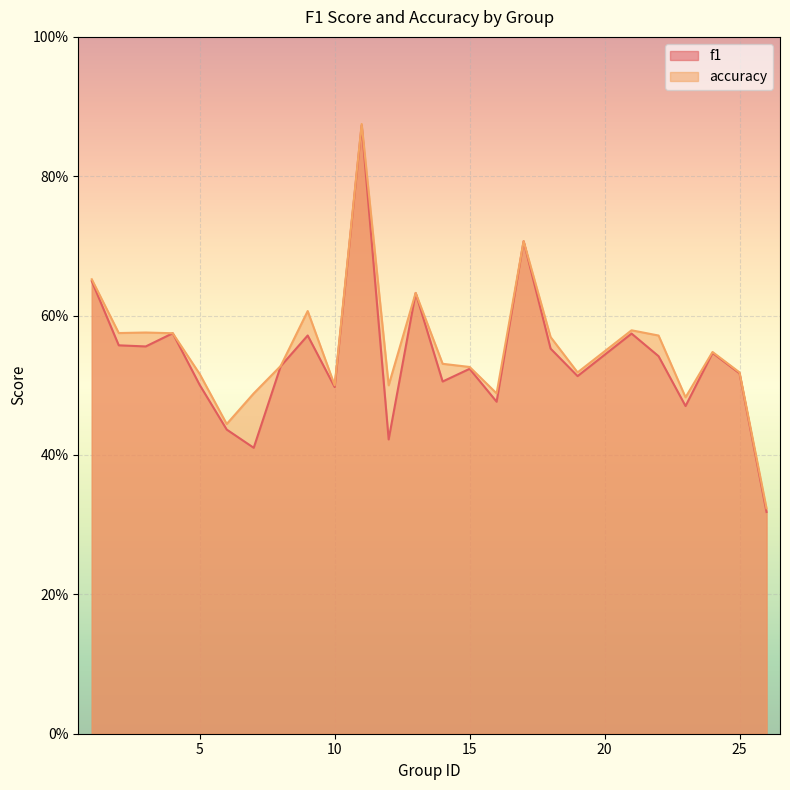

Rank the categories by f1 value from highest to lowest.

11, 17, 1, 13, 4, 21, 9, 2, 3, 18, 24, 22, 8, 15, 25, 19, 14, 5, 10, 16, 23, 6, 12, 7, 26